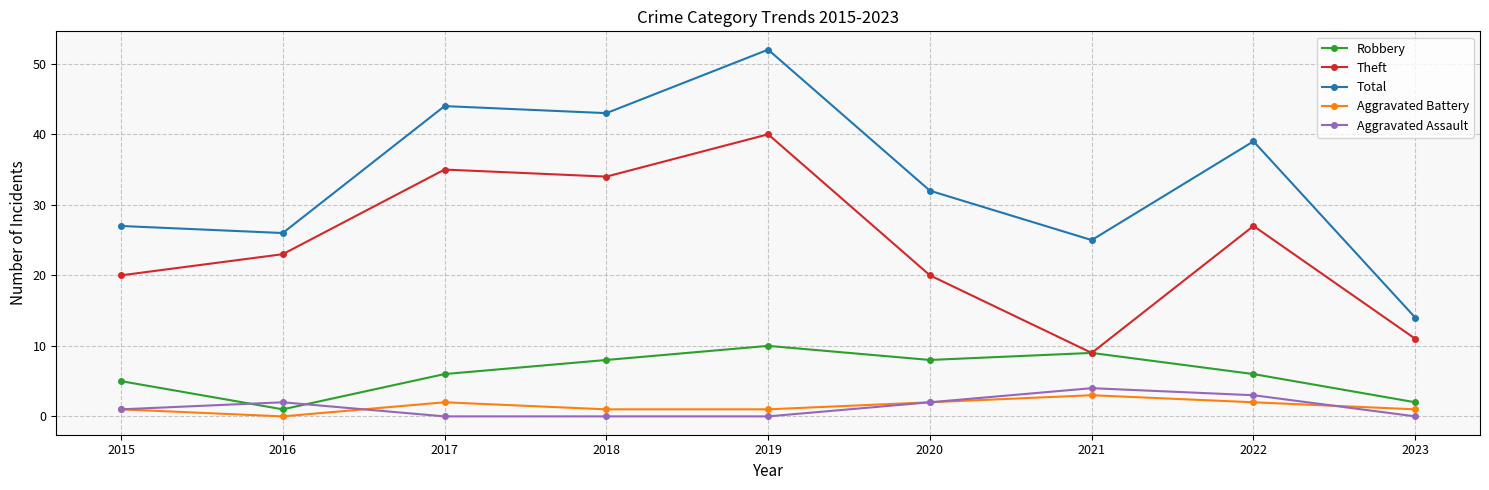

How many data points does each series have?

9